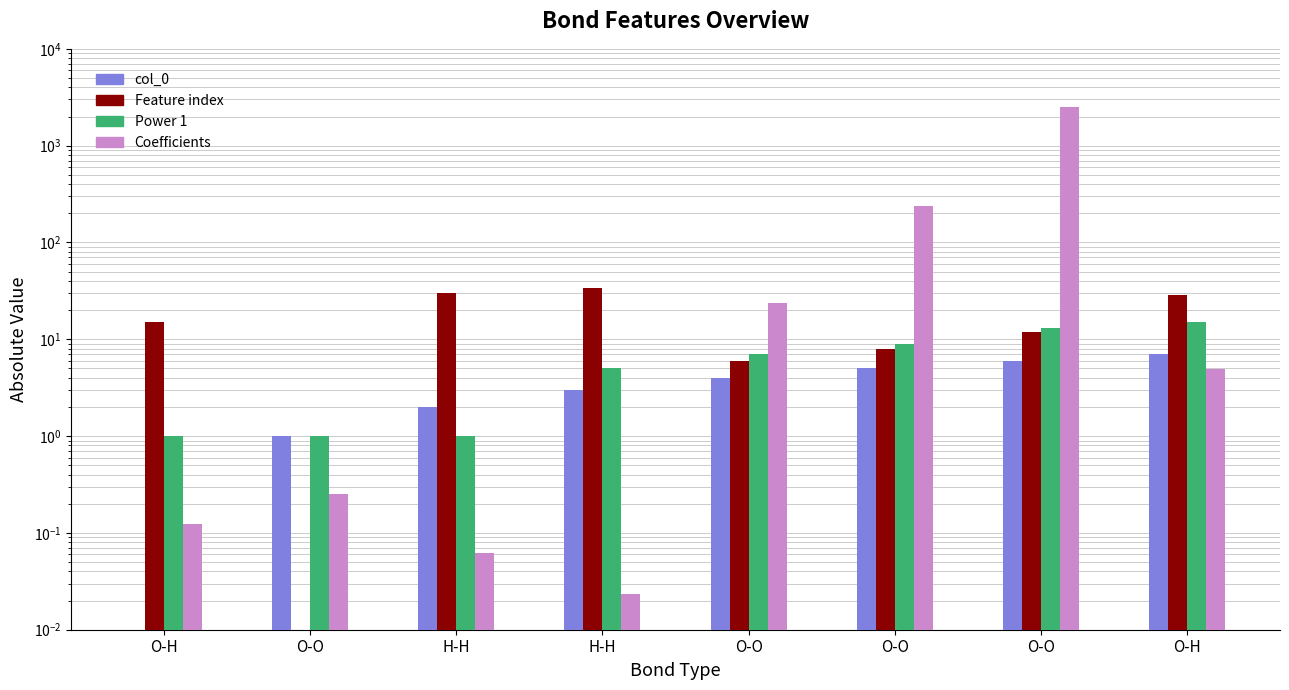

How many bars are there in total?

32